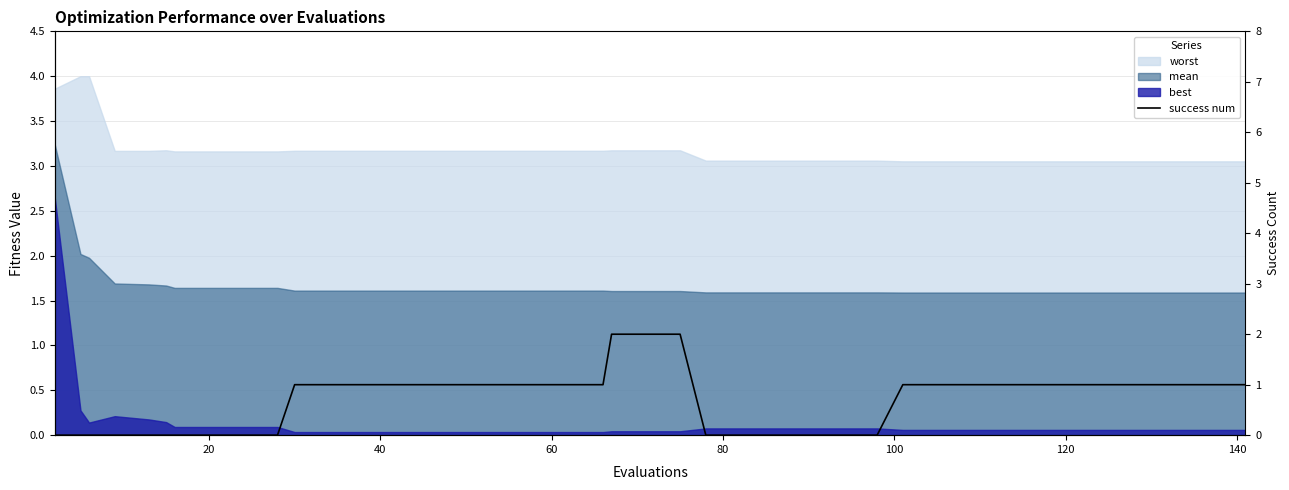

How many data points are less than 1?

16